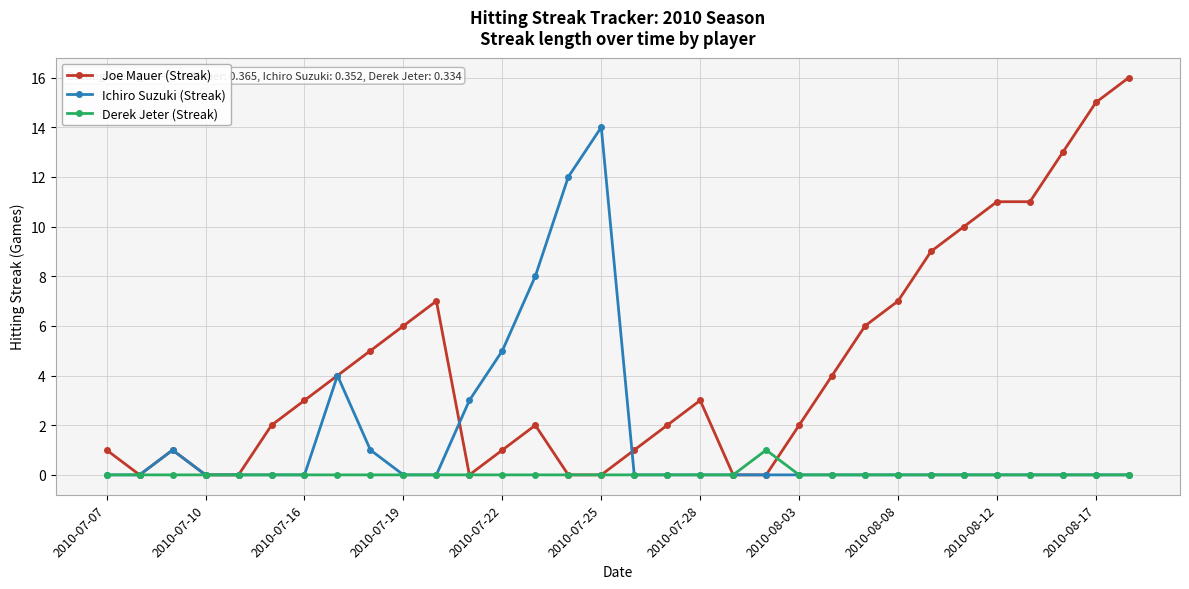

True or false: Ichiro Suzuki (Streak) has more than 1 points higher than both neighbors.

True